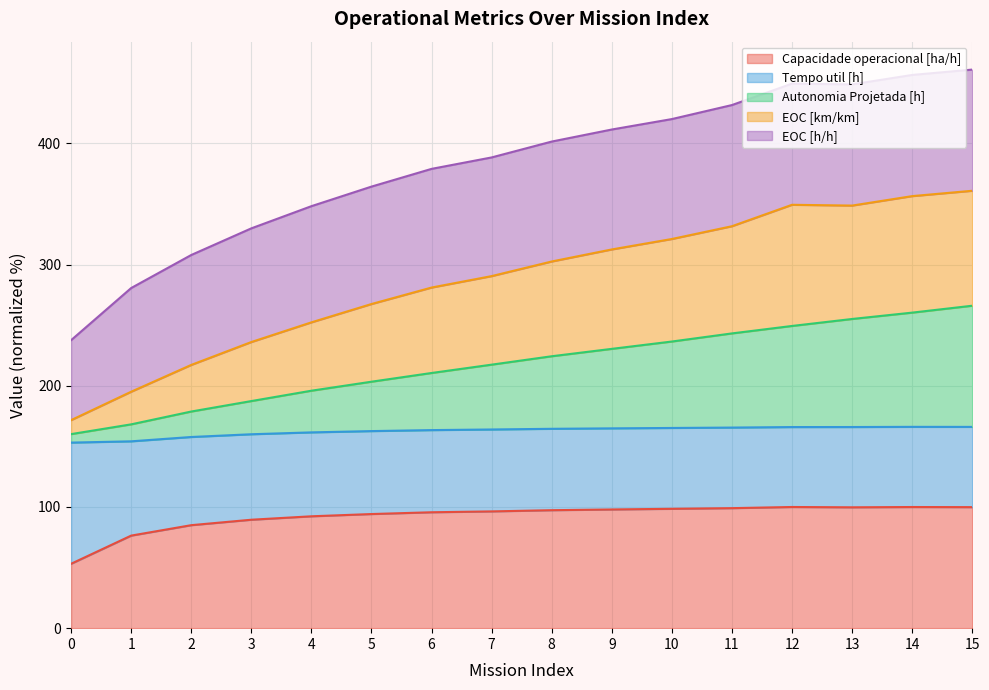

How many data points in Capacidade operacional [ha/h] are above 97?

8